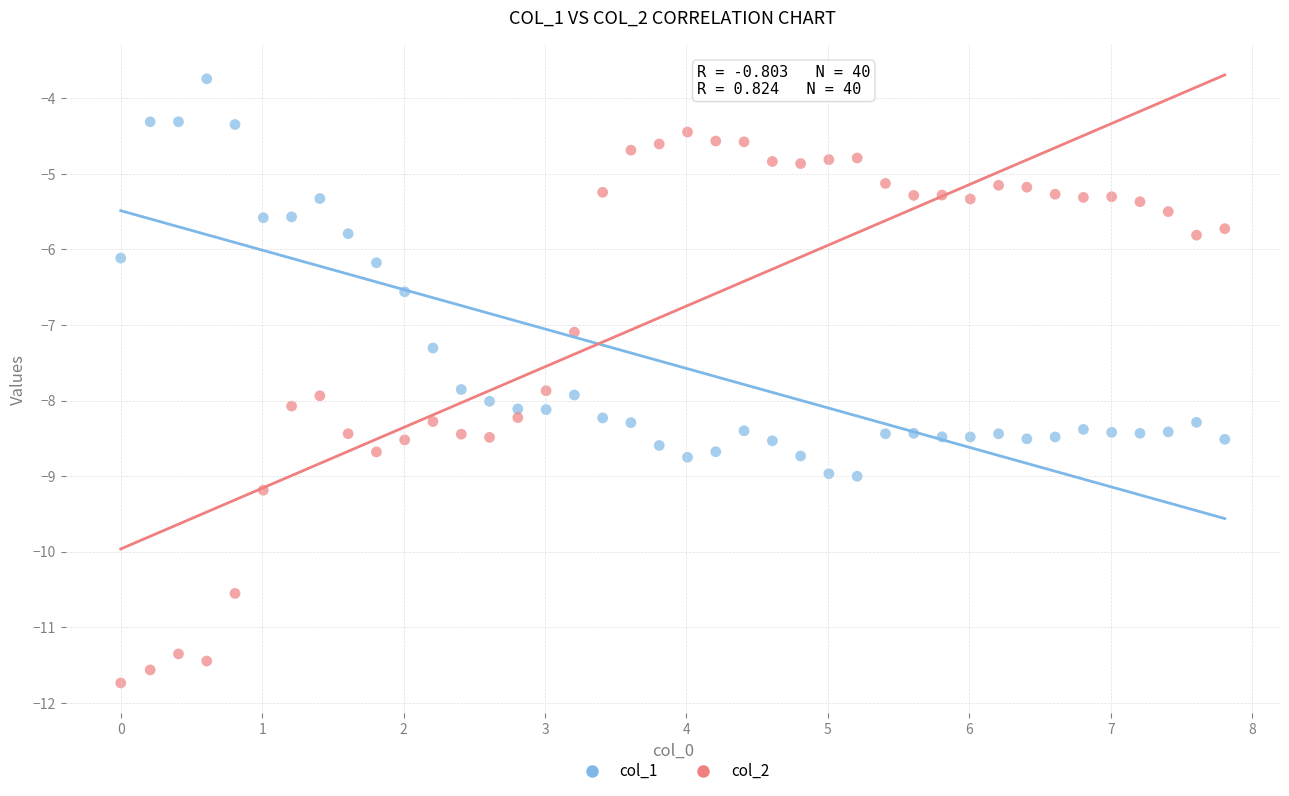

Across all data points, what is the range of X values (max minus min)?

7.8